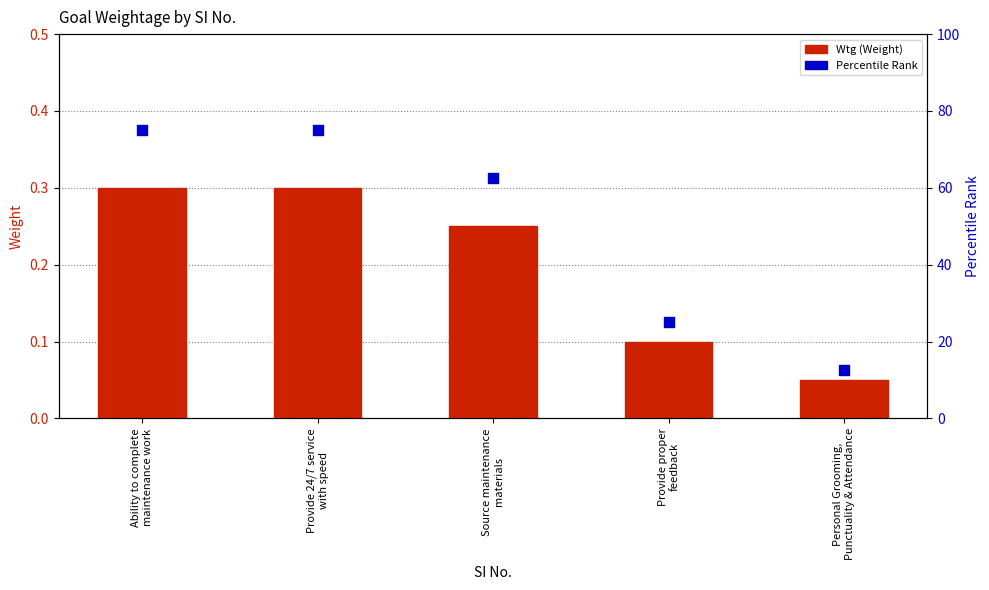

Which series has the largest Y range (max minus min)?

Percentile Rank